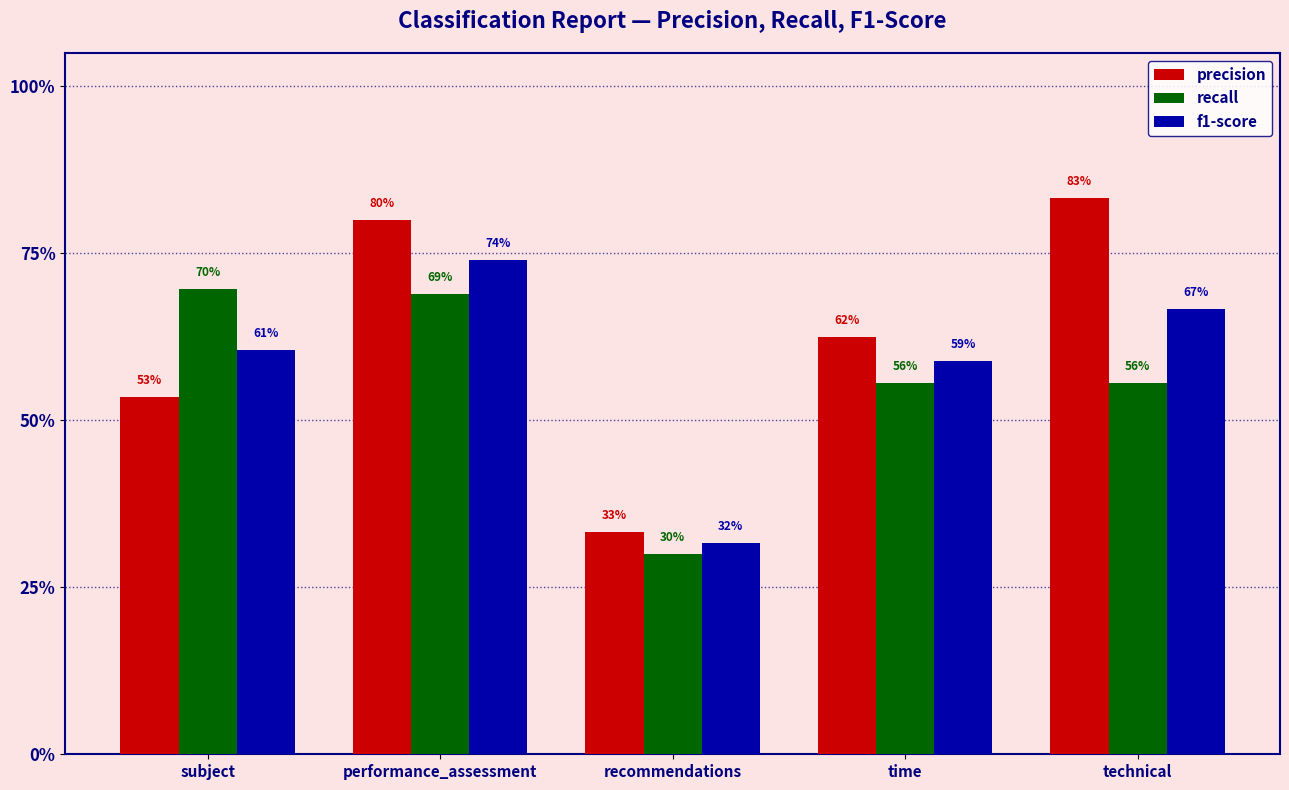

What are all the series names shown in the legend?

precision, recall, f1-score